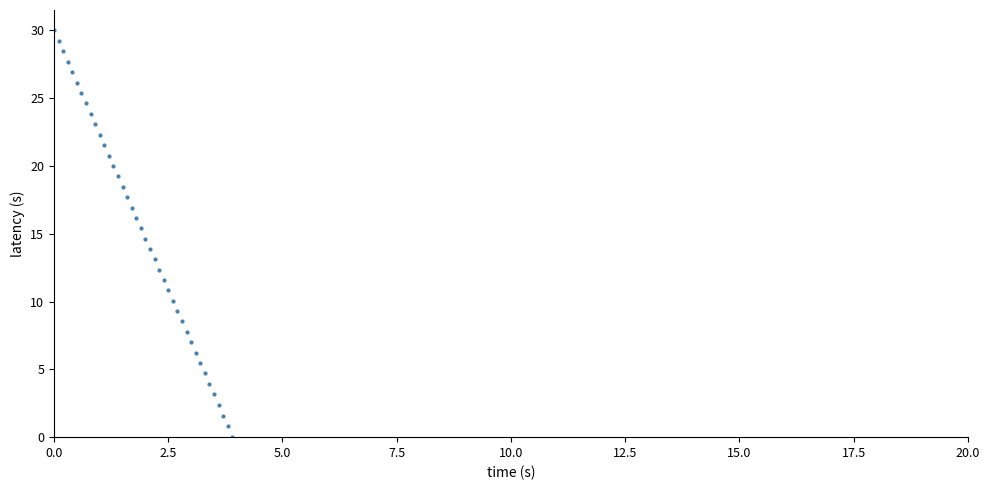

What is the range of Y values (max minus min)?

30.0